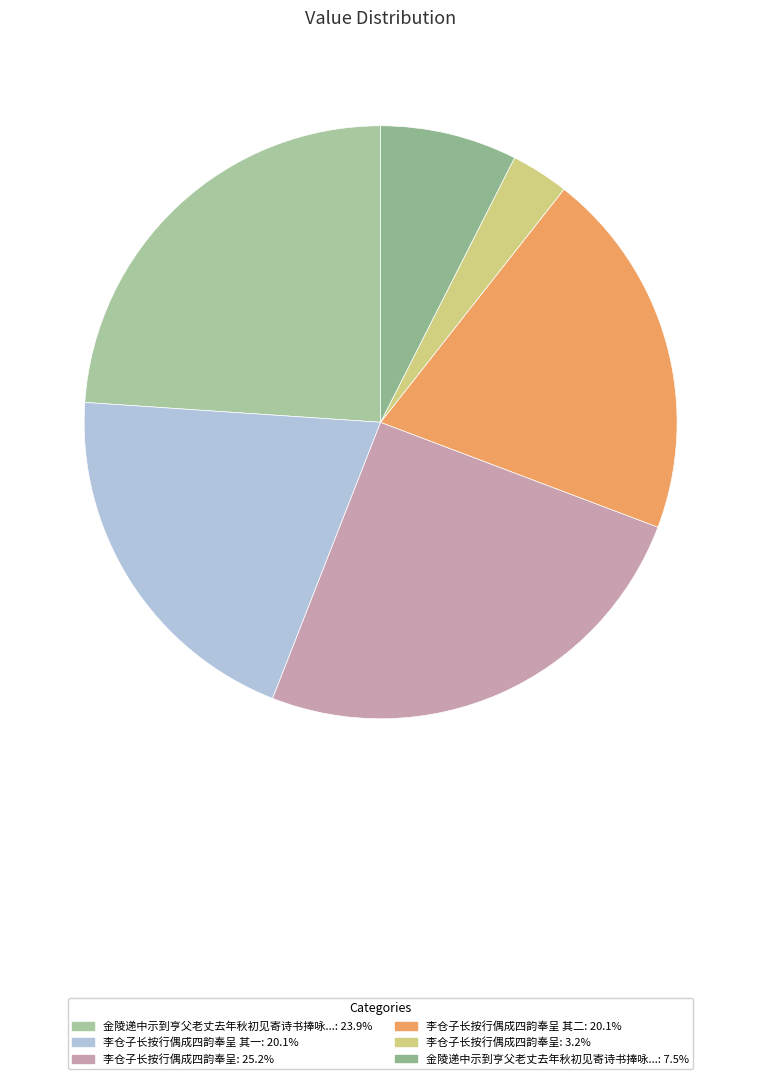

How many segments does this pie chart have?

6